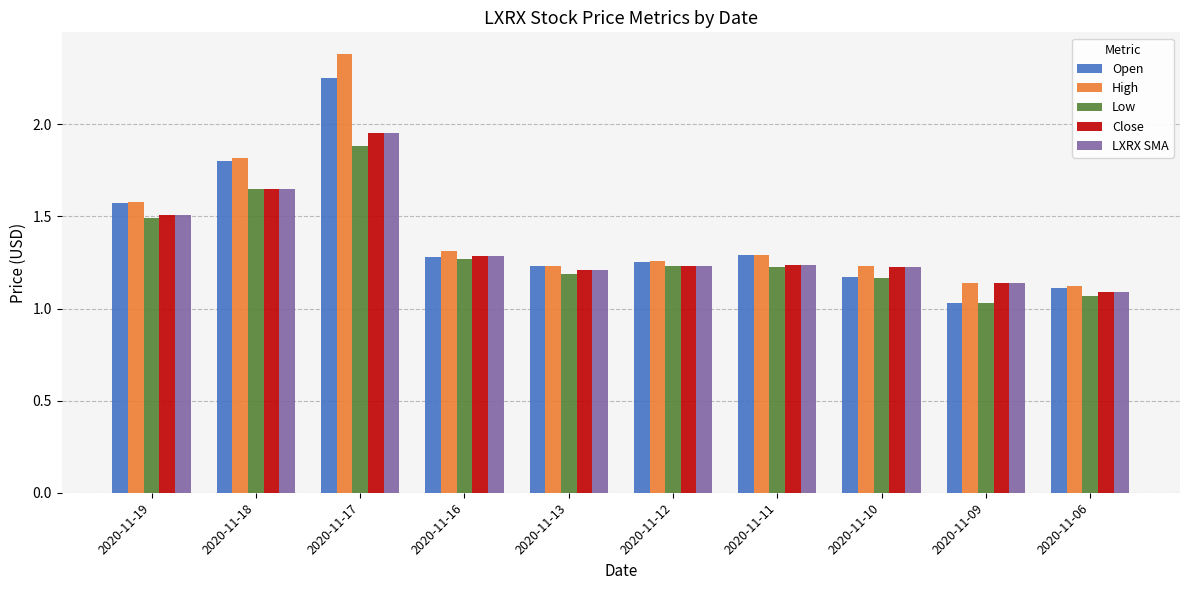

Which category has the highest value in the LXRX SMA series?

2020-11-17